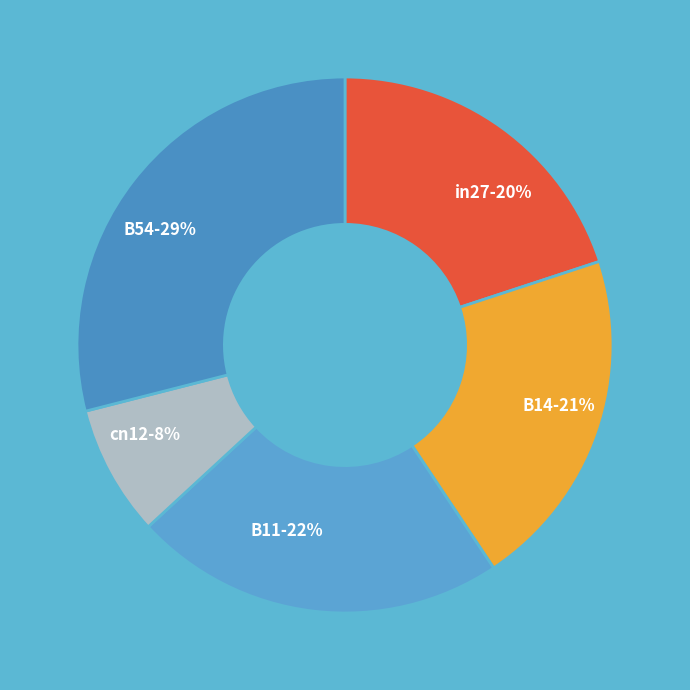

How many segments does this pie chart have?

5